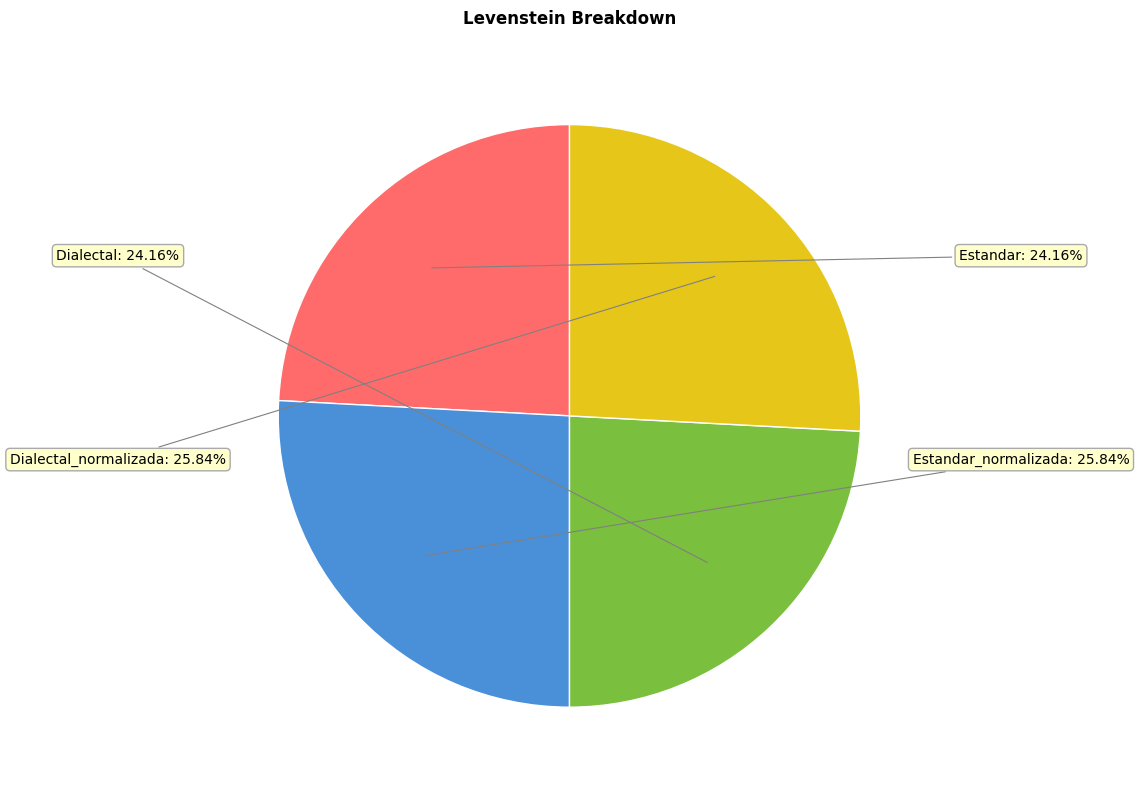

How many slices are in this pie chart?

4